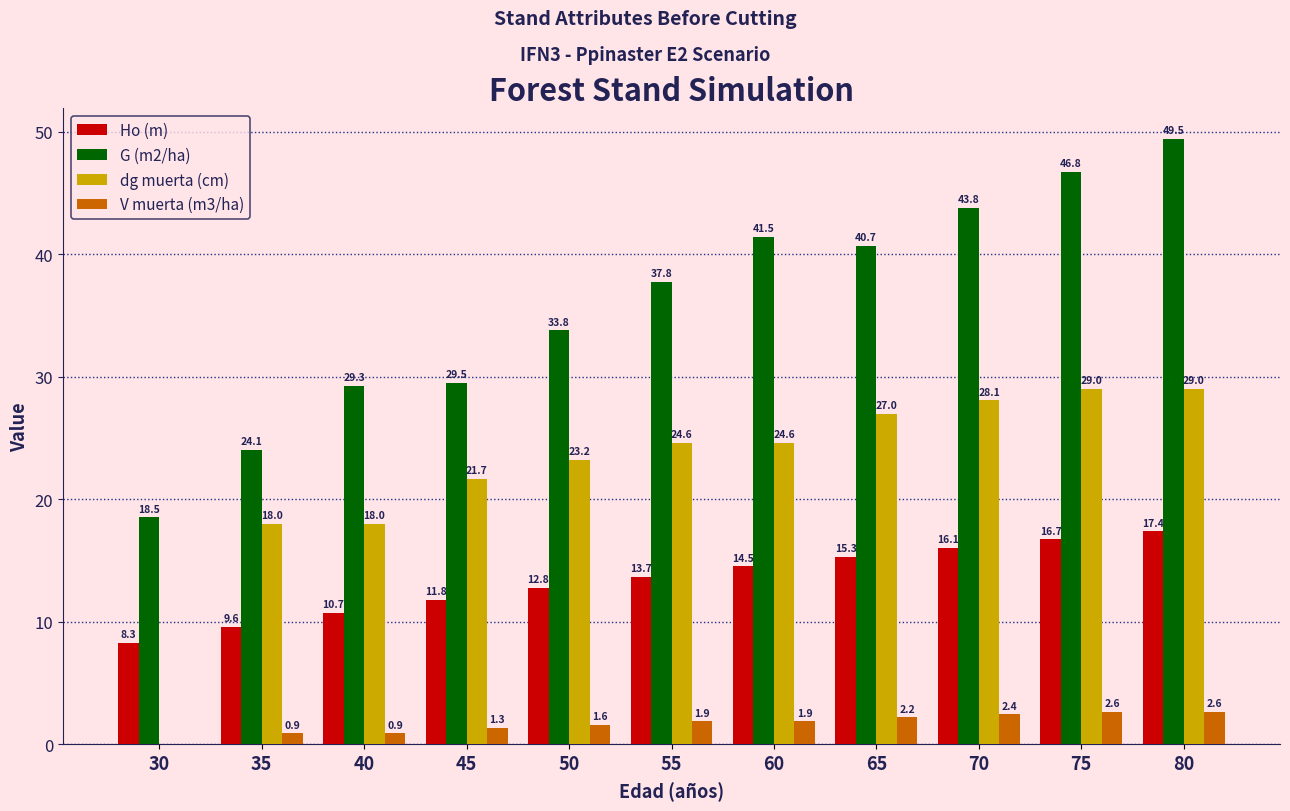

At which label does Ho (m) reach its peak?

80